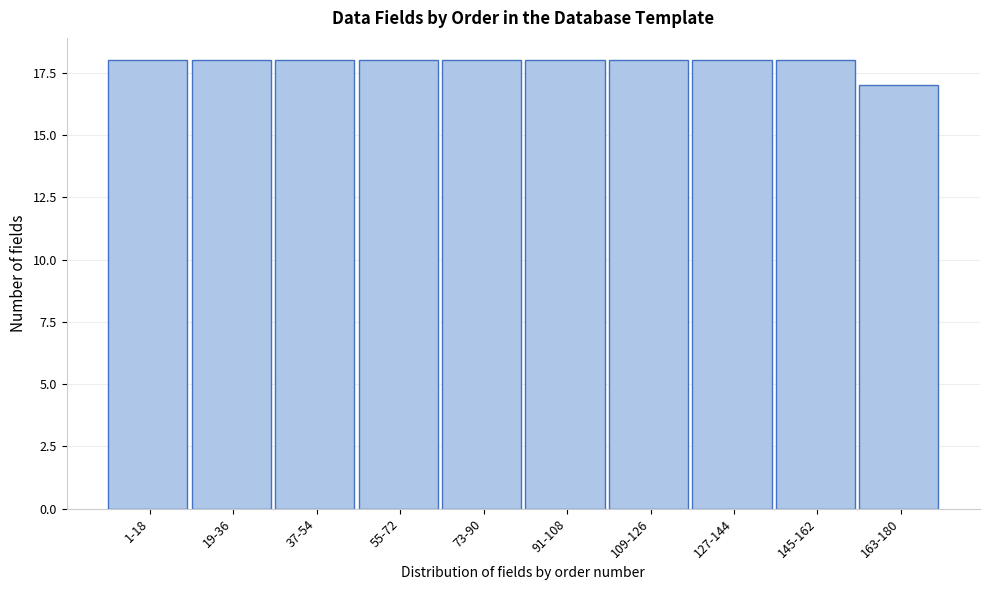

Reading right to left, transcribe all the data shown in this chart.

17	18	18	18	18	18	18	18	18	18